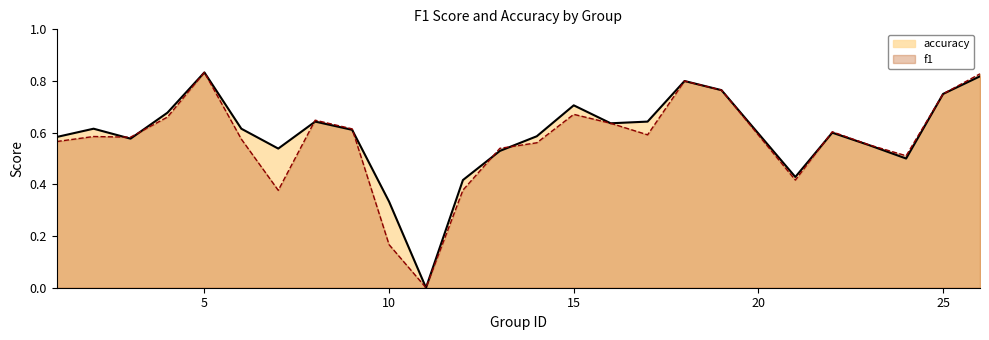

The accuracy series shows 0.8 at 7. True or false?

False